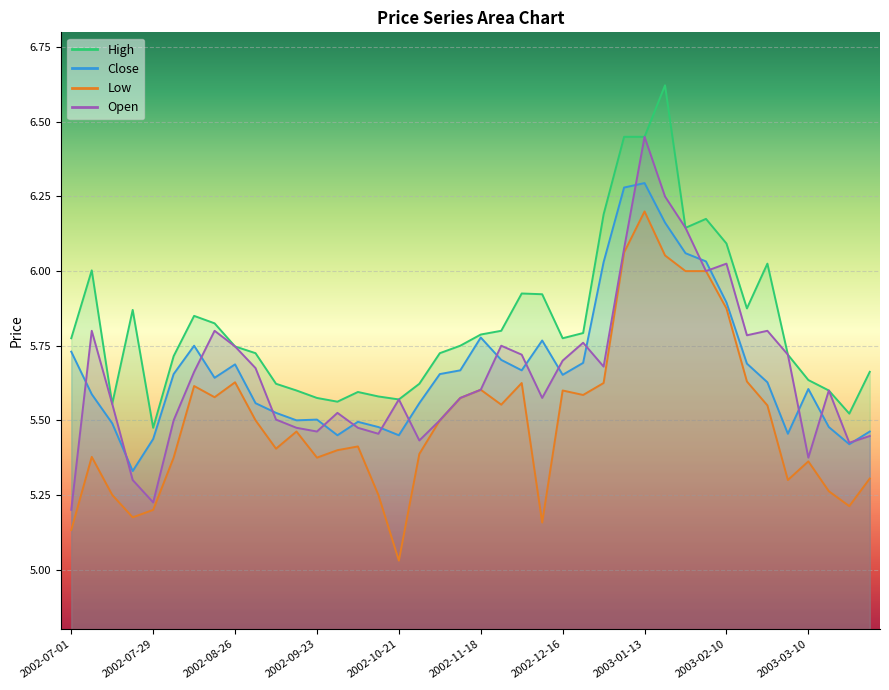

At 2003-03-24, list the series in order from largest to smallest.

High, Open, Close, Low